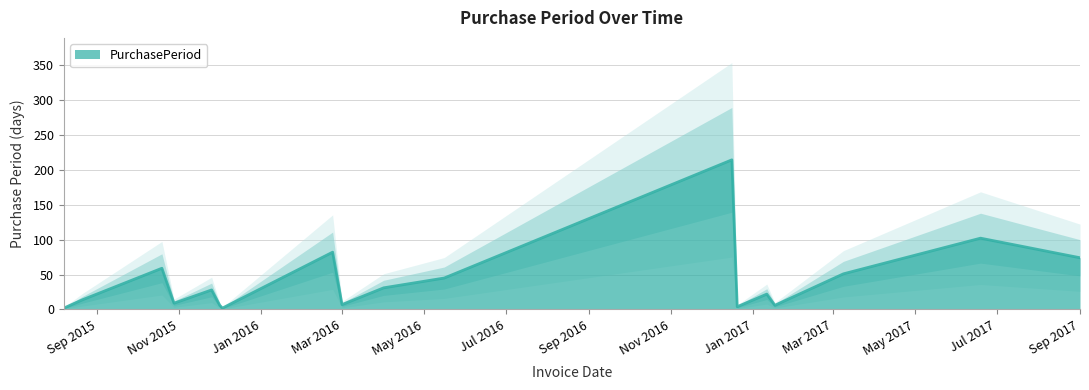

What is the value of the 17th point from the left?

102